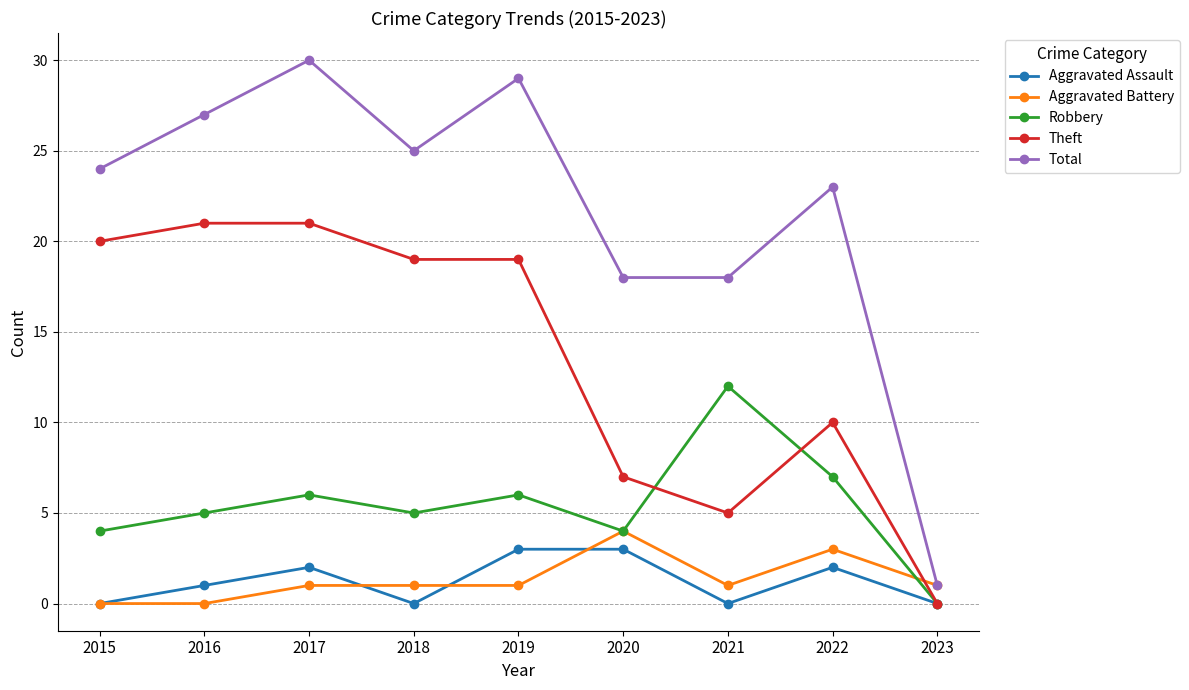

Which series has the widest spread of values?

Total